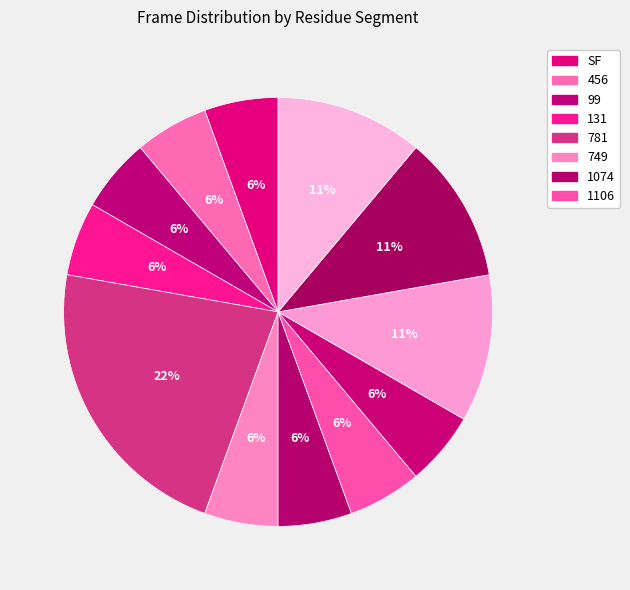

How many segments does this pie chart have?

12